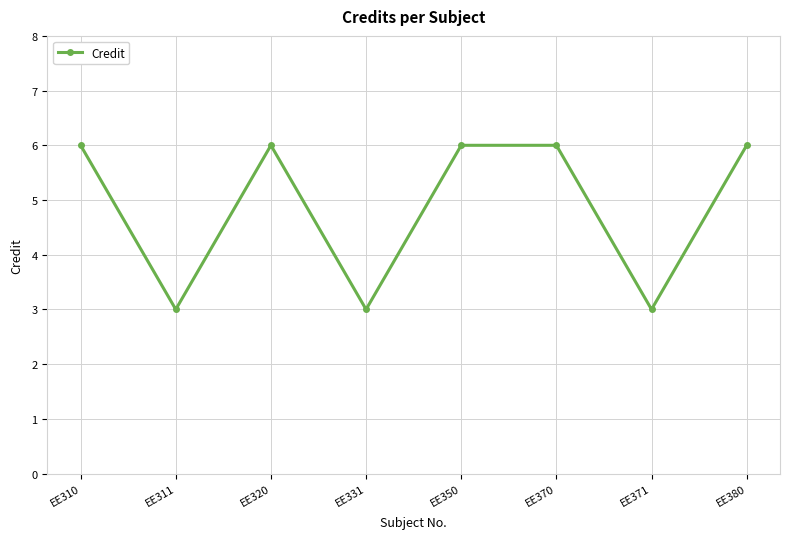

Approximately how many times larger is the value at EE370 compared to EE371?

2.0